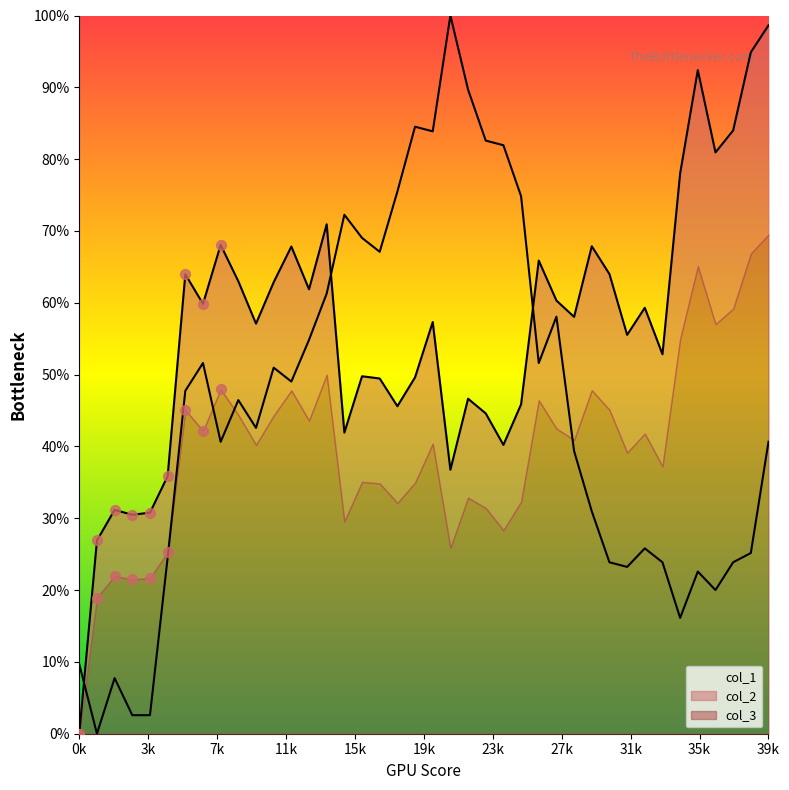

Which series has the largest Y range (max minus min)?

col_1